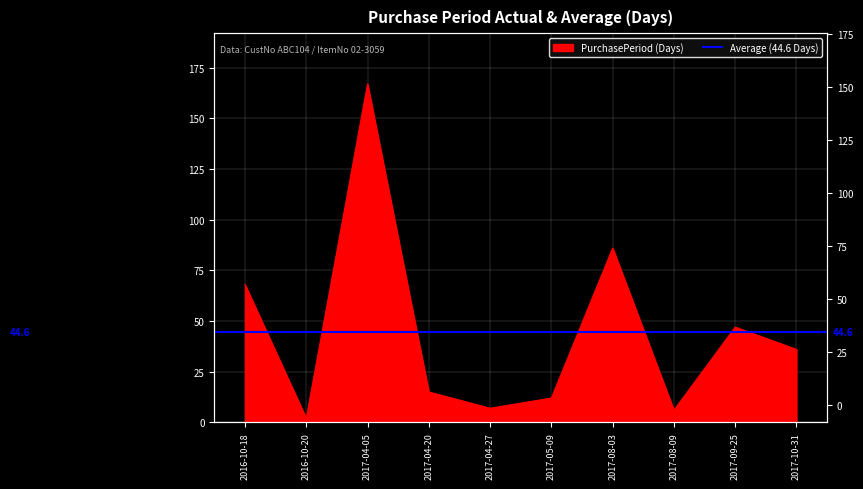

How many values are below 36?

5